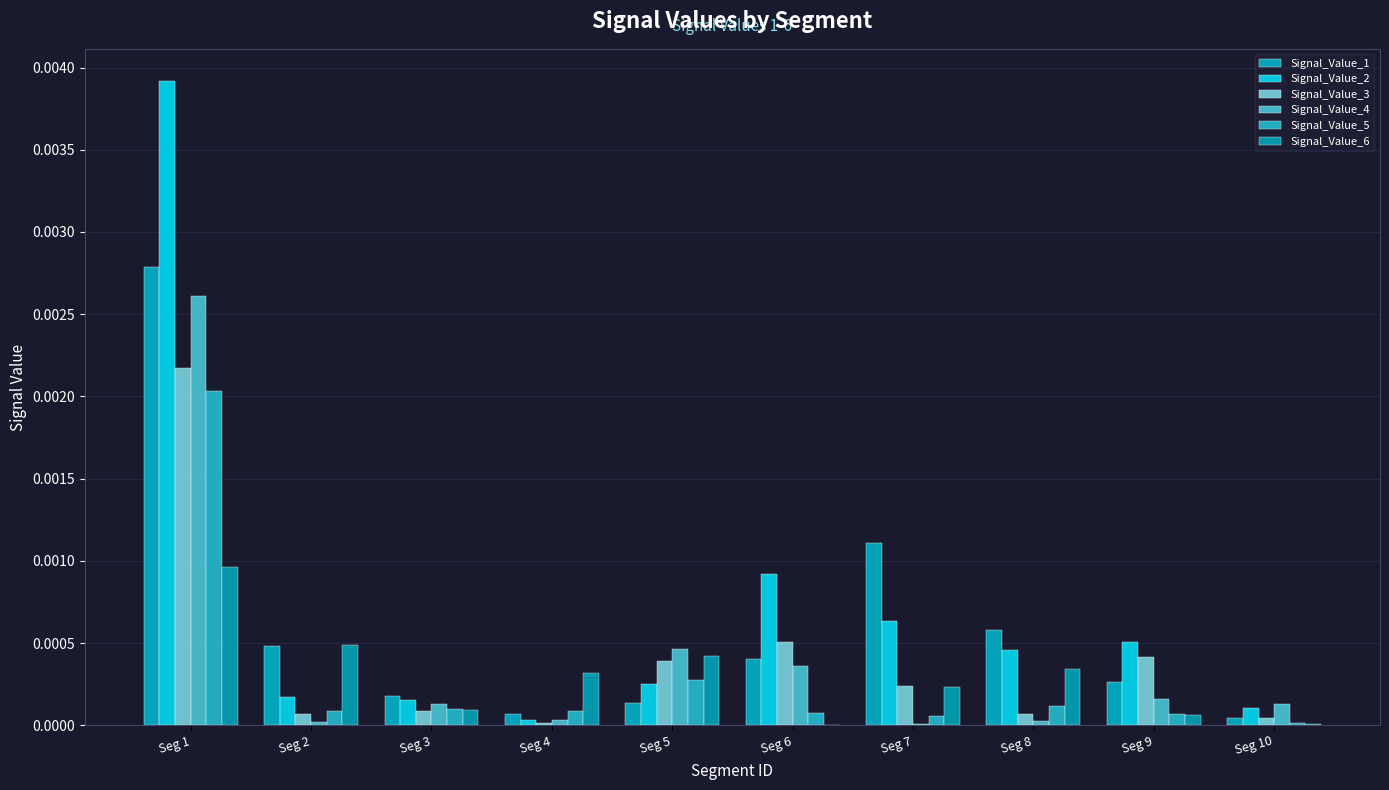

At which category is the sum across all series the highest?

Seg 1